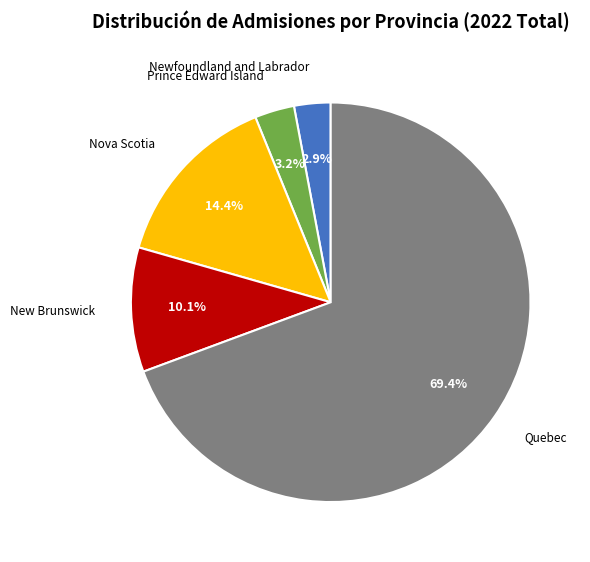

Which has a higher value, Newfoundland and Labrador or New Brunswick?

New Brunswick